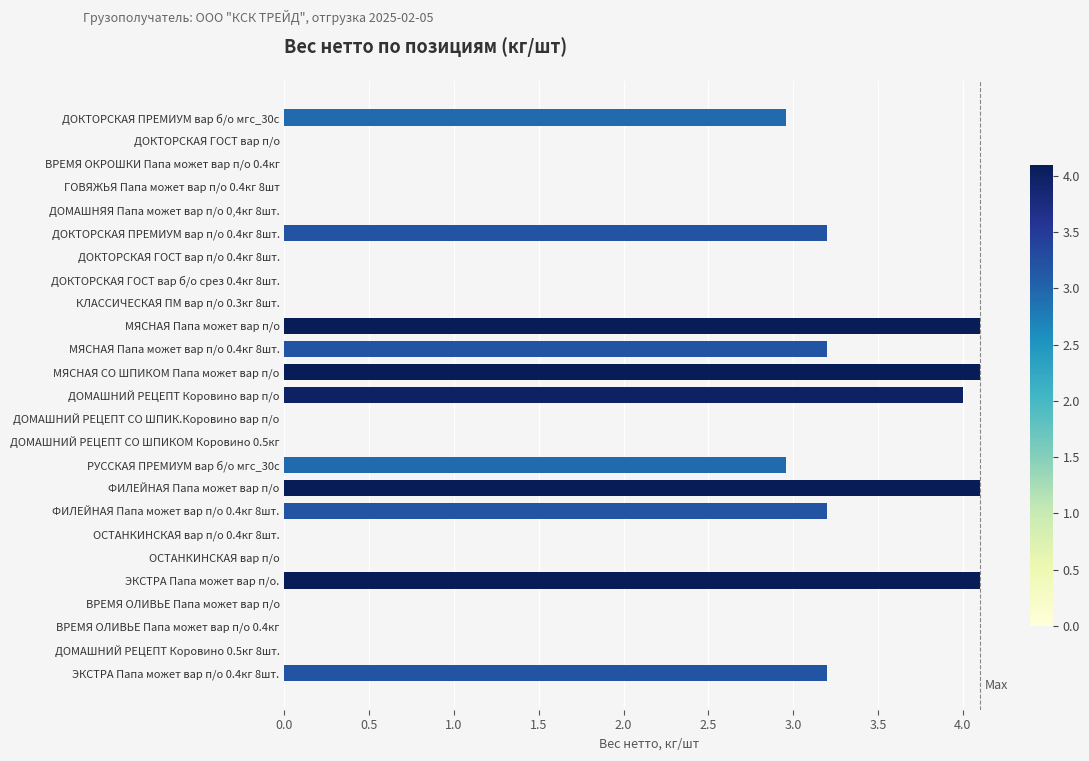

Reading top to bottom, list all the values displayed in this chart.

ДОКТОРСКАЯ ПРЕМИУМ вар б/о мгс_30с=3.0	ДОКТОРСКАЯ ГОСТ вар п/о=0.0	ВРЕМЯ ОКРОШКИ Папа может вар п/о 0.4кг=0.0	ГОВЯЖЬЯ Папа может вар п/о 0.4кг 8шт=0.0	ДОМАШНЯЯ Папа может вар п/о 0,4кг 8шт.=0.0	ДОКТОРСКАЯ ПРЕМИУМ вар п/о 0.4кг 8шт.=3.2	ДОКТОРСКАЯ ГОСТ вар п/о 0.4кг 8шт.=0.0	ДОКТОРСКАЯ ГОСТ вар б/о срез 0.4кг 8шт.=0.0	КЛАССИЧЕСКАЯ ПМ вар п/о 0.3кг 8шт.=0.0	МЯСНАЯ Папа может вар п/о=4.1	МЯСНАЯ Папа может вар п/о 0.4кг 8шт.=3.2	МЯСНАЯ СО ШПИКОМ Папа может вар п/о=4.1	ДОМАШНИЙ РЕЦЕПТ Коровино вар п/о=4.0	ДОМАШНИЙ РЕЦЕПТ СО ШПИК.Коровино вар п/о=0.0	ДОМАШНИЙ РЕЦЕПТ СО ШПИКОМ Коровино 0.5кг=0.0	РУССКАЯ ПРЕМИУМ вар б/о мгс_30с=3.0	ФИЛЕЙНАЯ Папа может вар п/о=4.1	ФИЛЕЙНАЯ Папа может вар п/о 0.4кг 8шт.=3.2	ОСТАНКИНСКАЯ вар п/о 0.4кг 8шт.=0.0	ОСТАНКИНСКАЯ вар п/о=0.0	ЭКСТРА Папа может вар п/о.=4.1	ВРЕМЯ ОЛИВЬЕ Папа может вар п/о=0.0	ВРЕМЯ ОЛИВЬЕ Папа может вар п/о 0.4кг=0.0	ДОМАШНИЙ РЕЦЕПТ Коровино 0.5кг 8шт.=0.0	ЭКСТРА Папа может вар п/о 0.4кг 8шт.=3.2